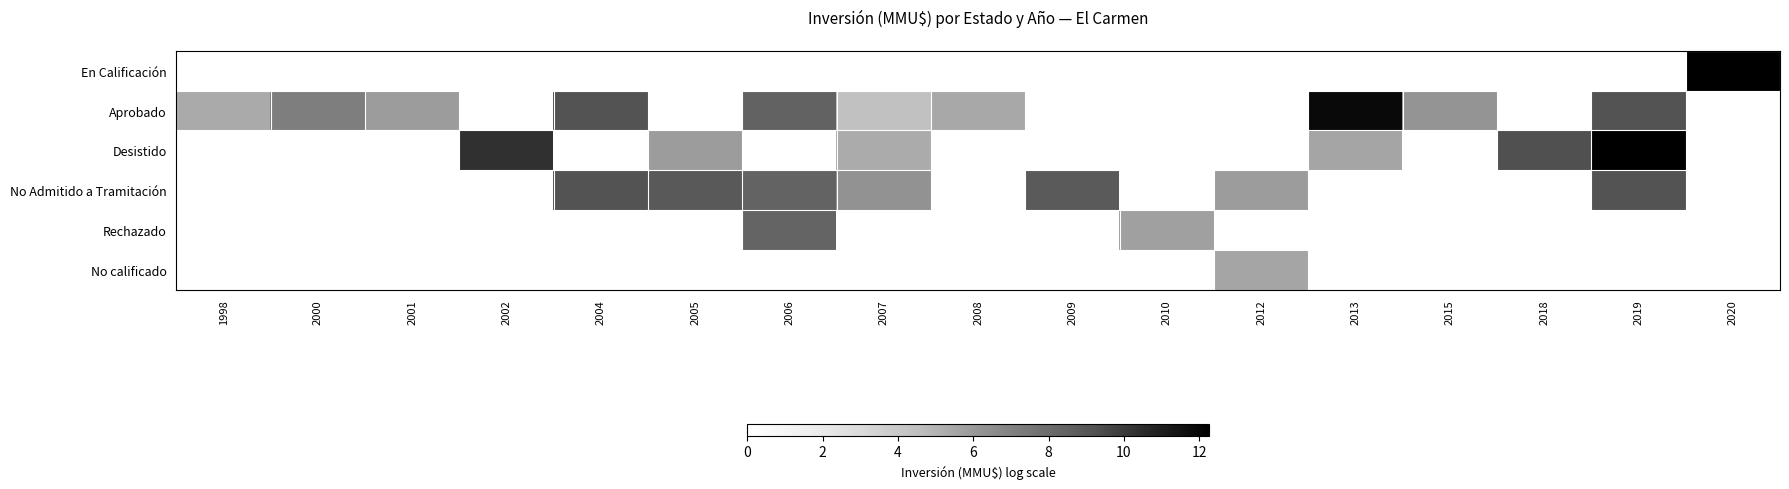

At how many categories does at least one series exceed 7?

10